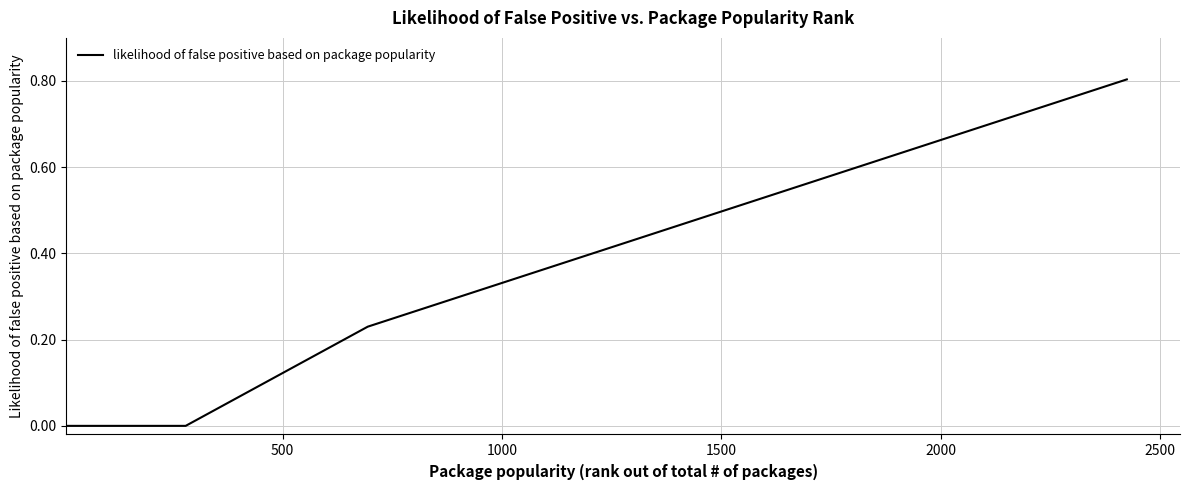

What is the difference between the maximum and minimum values?

0.8